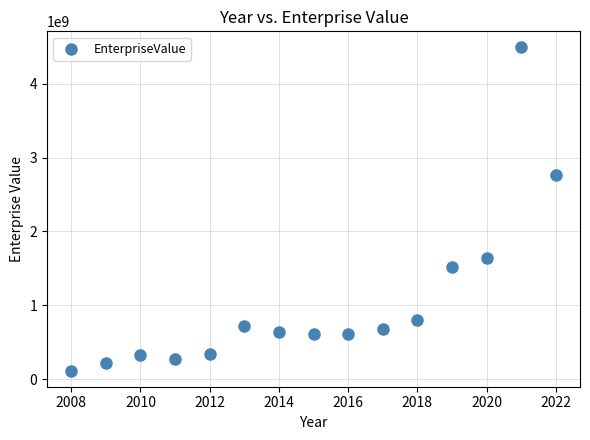

What is the range of X values (max minus min)?

14.0